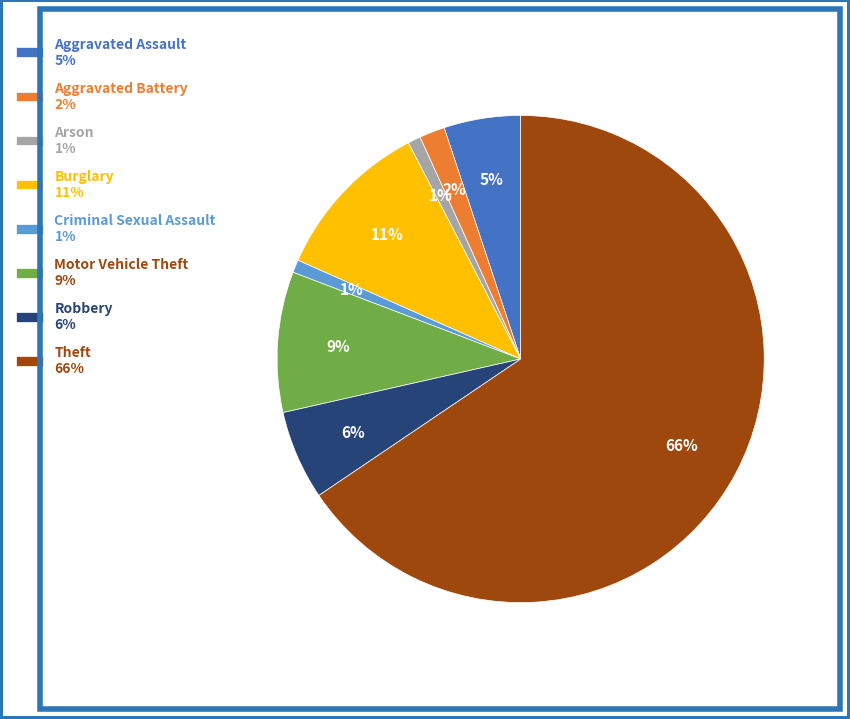

Combined, do Motor Vehicle Theft 9% and Aggravated Battery 2% account for over 50%?

No